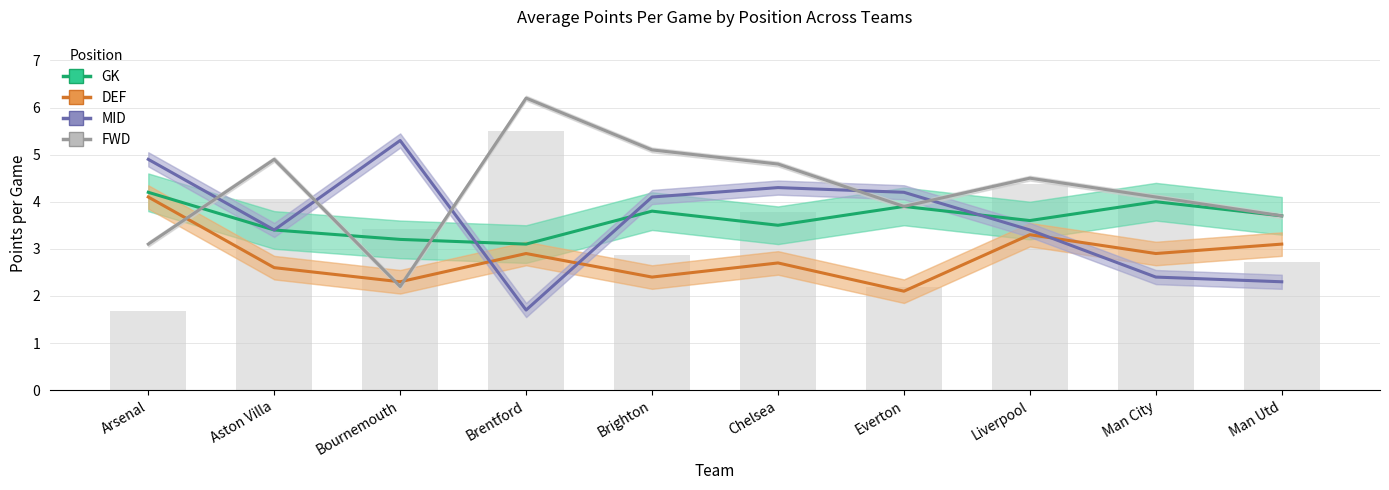

What is the total value across all series at Brentford?

13.9